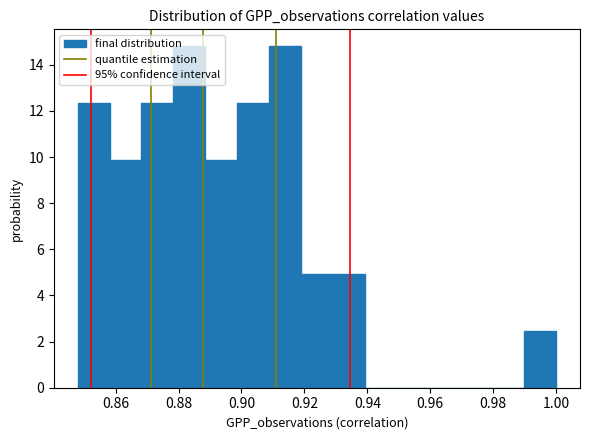

Reading left to right, list every bar in this chart as the range it spans on the x-axis followed by its height. Neither the bar edges nor the heights are printed on the chart, so give them approximately, as read against the axes.

0.848 to 0.858: 12.4
0.858 to 0.868: 9.8
0.868 to 0.878: 12.4
0.878 to 0.888: 14.8
0.888 to 0.898: 9.8
0.898 to 0.908: 12.4
0.908 to 0.918: 14.8
0.918 to 0.930: 5.0
0.930 to 0.940: 5.0
0.940 to 0.950: 0
0.950 to 0.960: 0
0.960 to 0.970: 0
0.970 to 0.980: 0
0.980 to 0.990: 0
0.990 to 1.000: 2.4